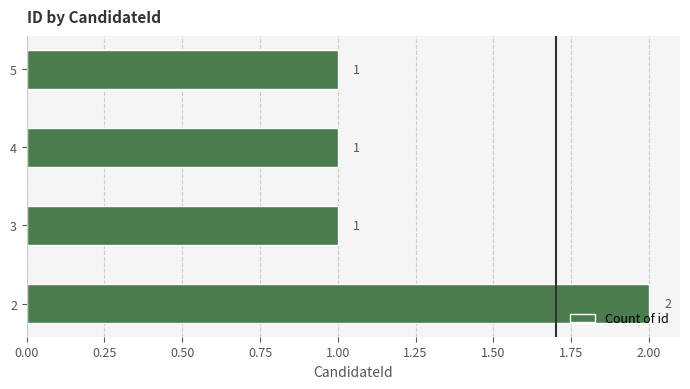

What is the smallest value displayed?

1